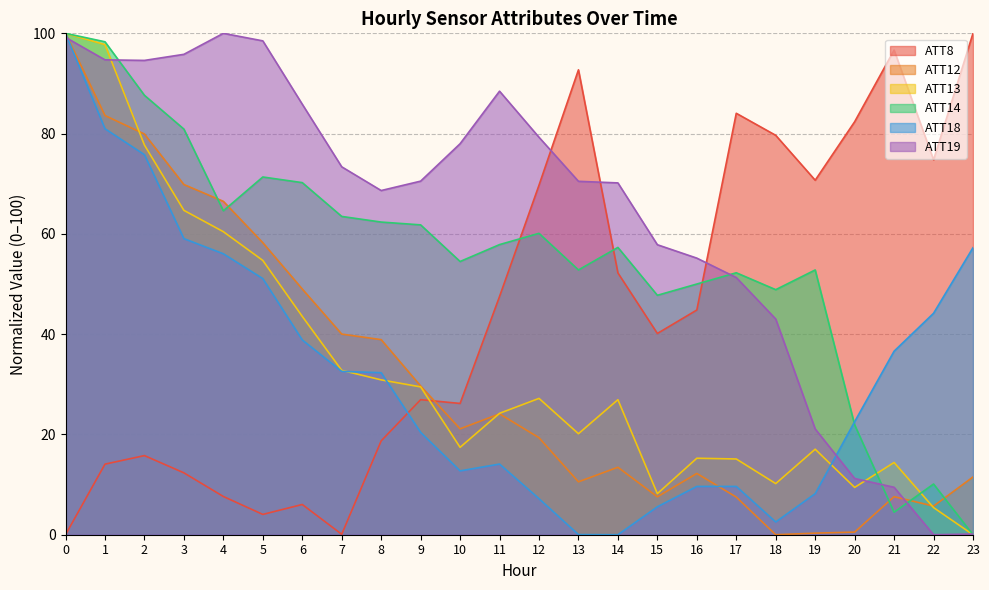

Does the chart display data point markers on the line(s)?

No